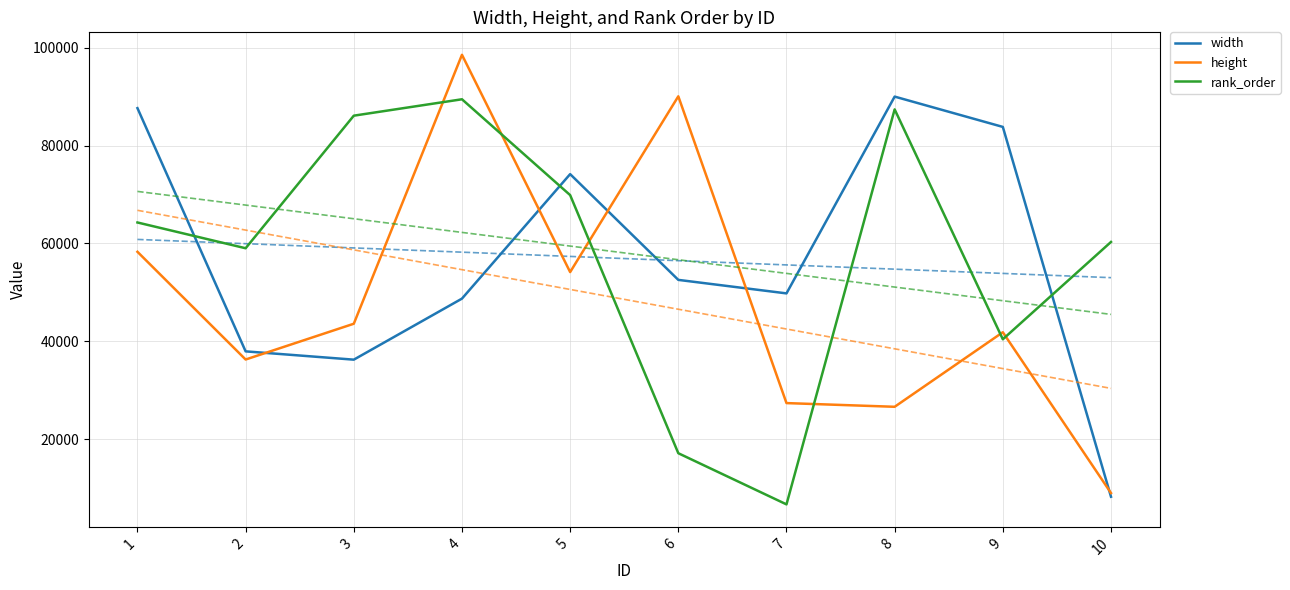

Reading left to right, extract all data points from this chart.

width: 87644	37969	36275	48743	74168	52569	49809	90001	83810	8279
height: 58304	36305	43612	98536	54163	90057	27405	26649	41877	9033
rank_order: 64292	59029	86106	89455	69884	17167	6717	87389	40438	60315